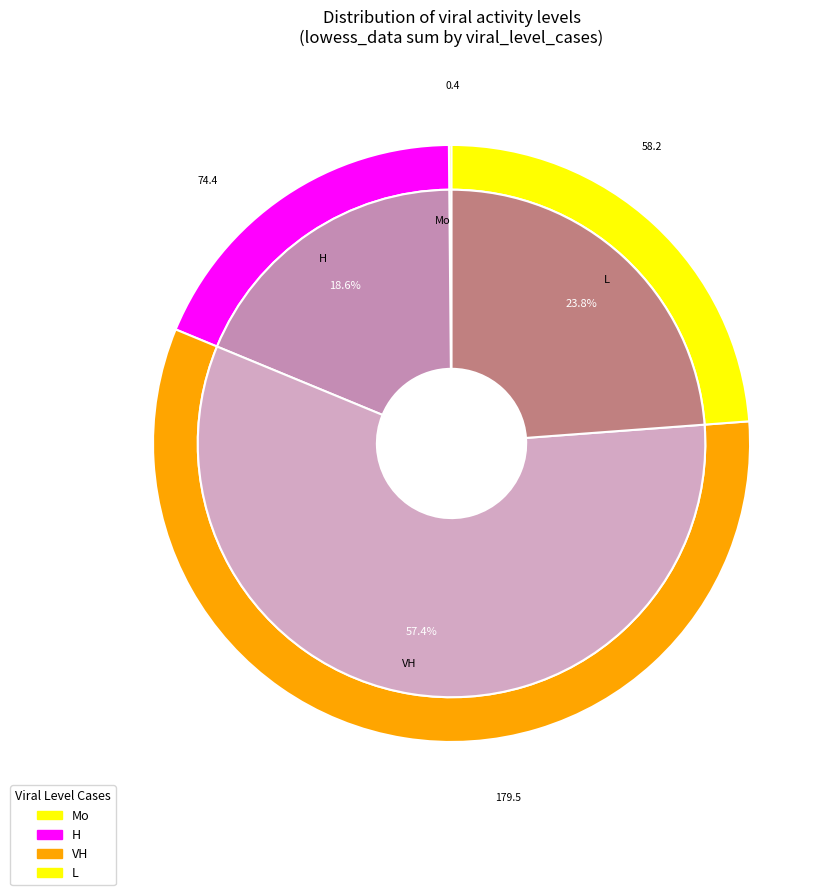

Is Mo the majority of the pie?

No